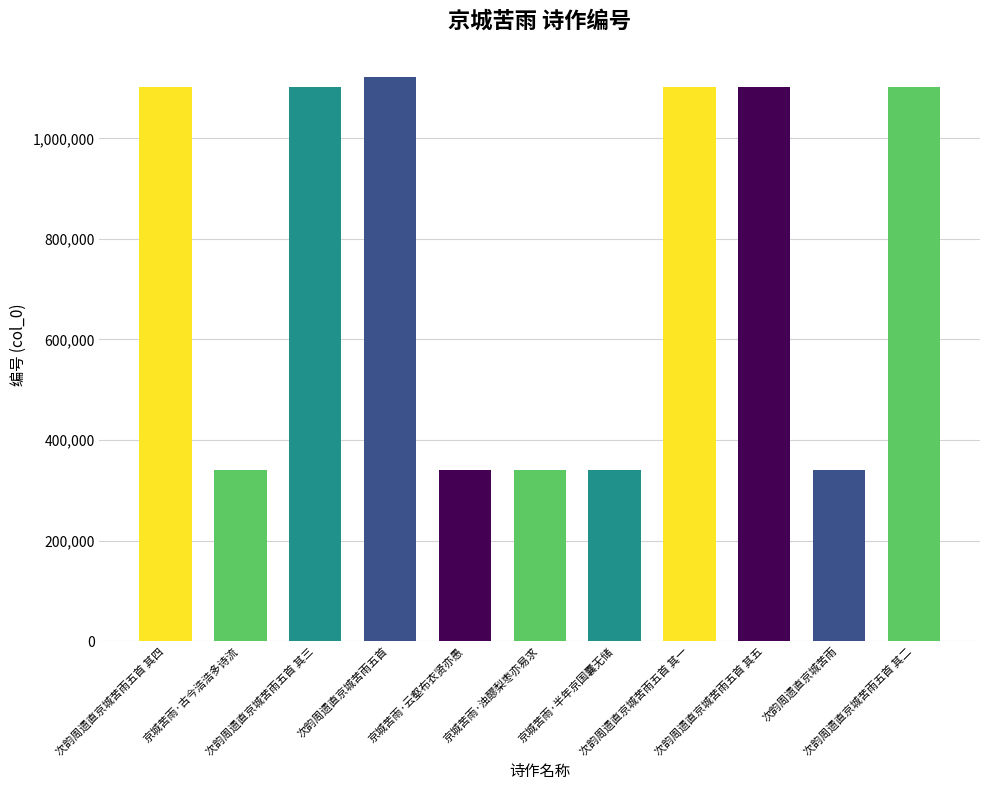

Is it true that the value at 次韵周遗直京城苦雨五首 其四 is 1102865?

True